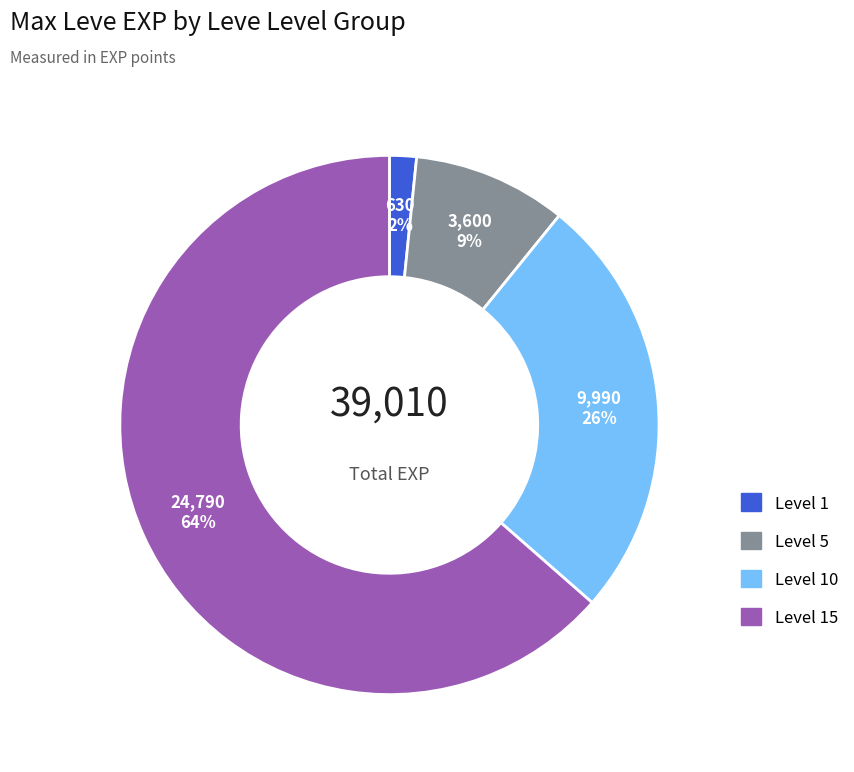

Is there a majority slice in this chart?

Yes